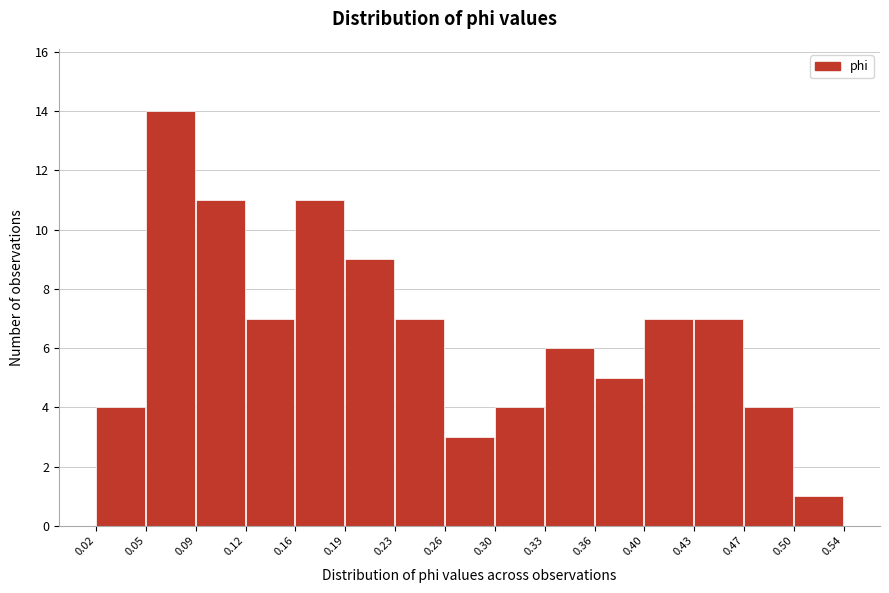

Over which range of the x-axis is the bar tallest?

0.05 to 0.09